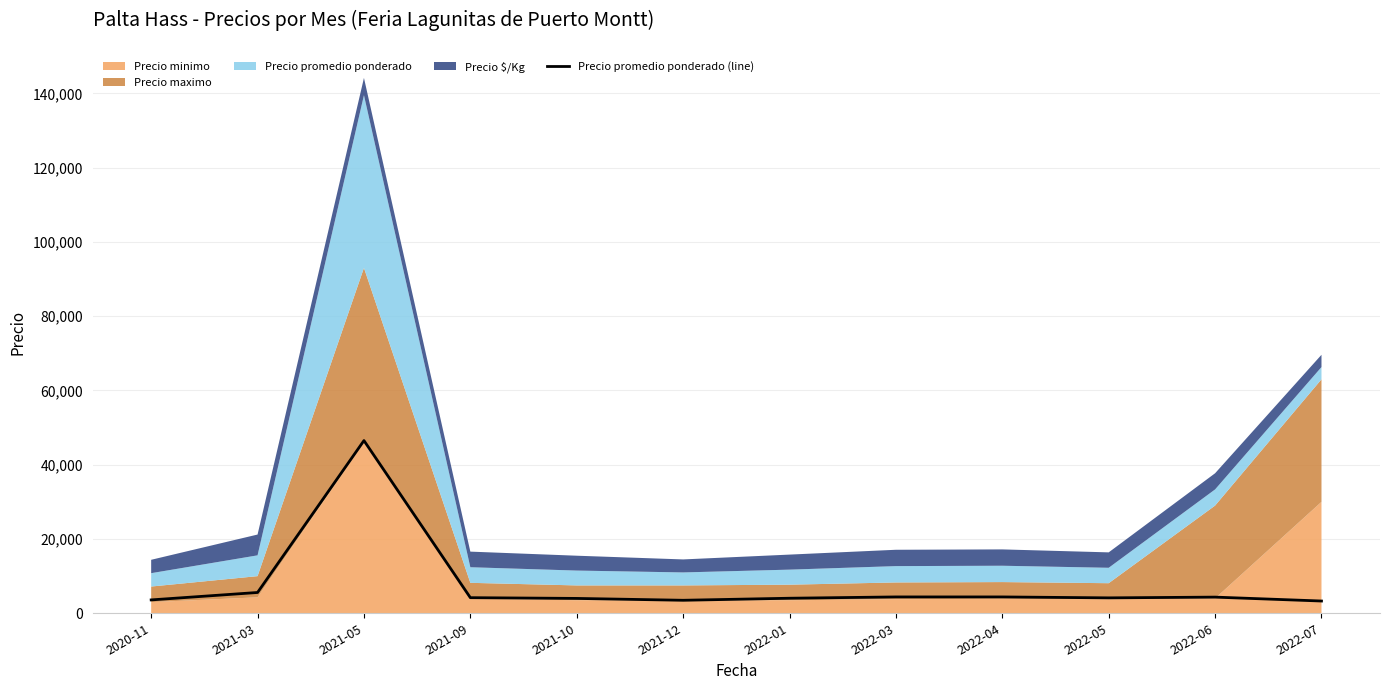

What is the label of the 6th point from the left?

2021-12